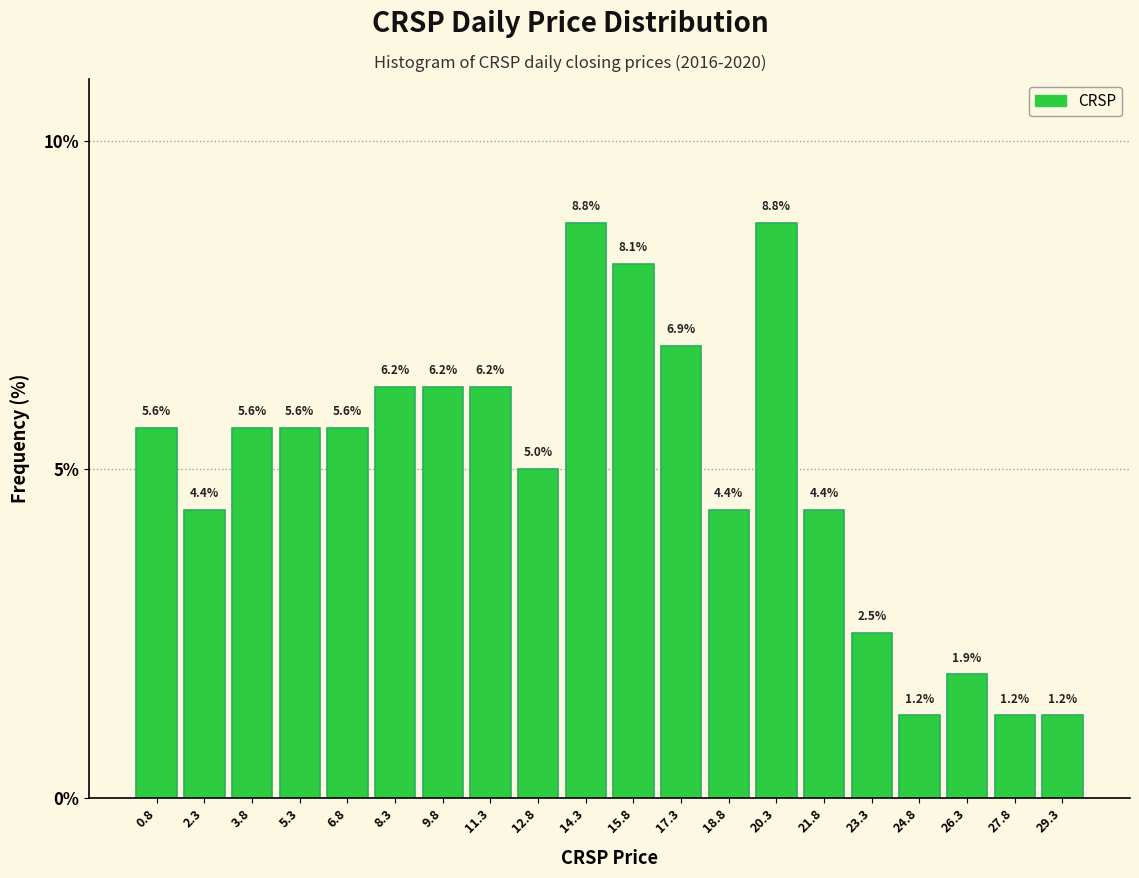

Reading left to right, transcribe this chart: for each bar, give the range it covers on the x-axis and its height. The bar edges are not printed on the chart, so give them approximately, as read against the axis.

0.0 to 1.6: 5.6
1.6 to 3.0: 4.4
3.0 to 4.6: 5.6
4.6 to 6.0: 5.6
6.0 to 7.6: 5.6
7.6 to 9.0: 6.2
9.0 to 10.6: 6.2
10.6 to 12.0: 6.2
12.0 to 13.6: 5.0
13.6 to 15.0: 8.8
15.0 to 16.6: 8.1
16.6 to 18.0: 6.9
18.0 to 19.6: 4.4
19.6 to 21.0: 8.8
21.0 to 22.6: 4.4
22.6 to 24.0: 2.5
24.0 to 25.6: 1.2
25.6 to 27.0: 1.9
27.0 to 28.6: 1.2
28.6 to 30.0: 1.2